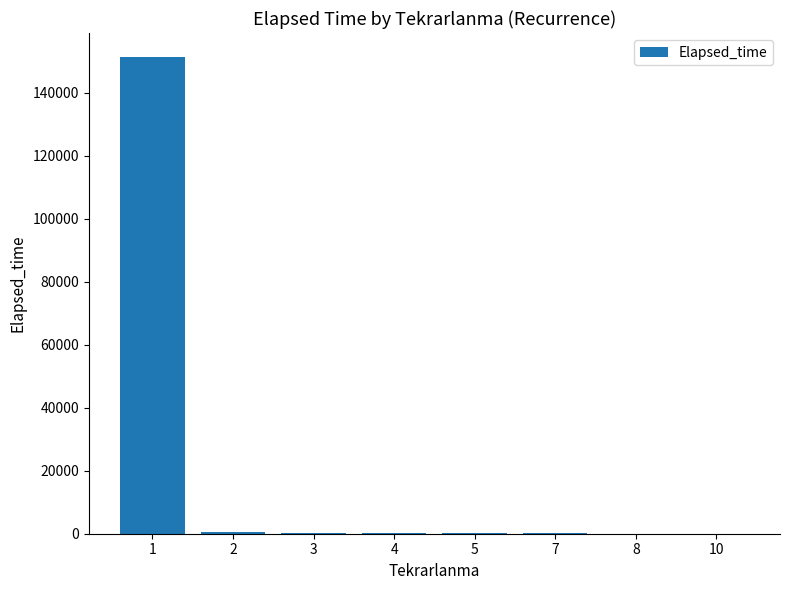

What is the maximum value shown in the chart?

151396